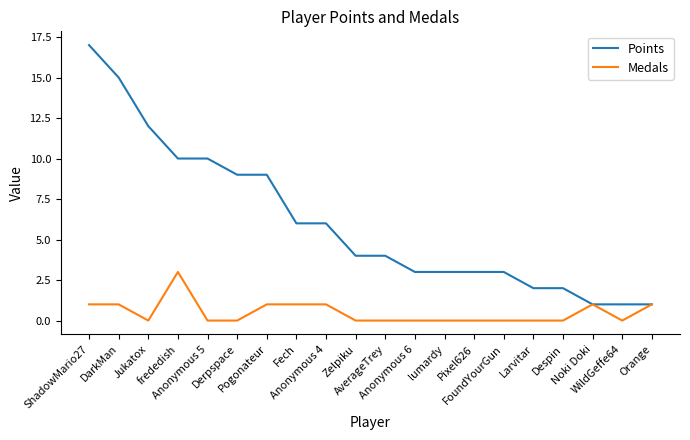

Rank the series by their average value, from lowest to highest.

Medals, Points